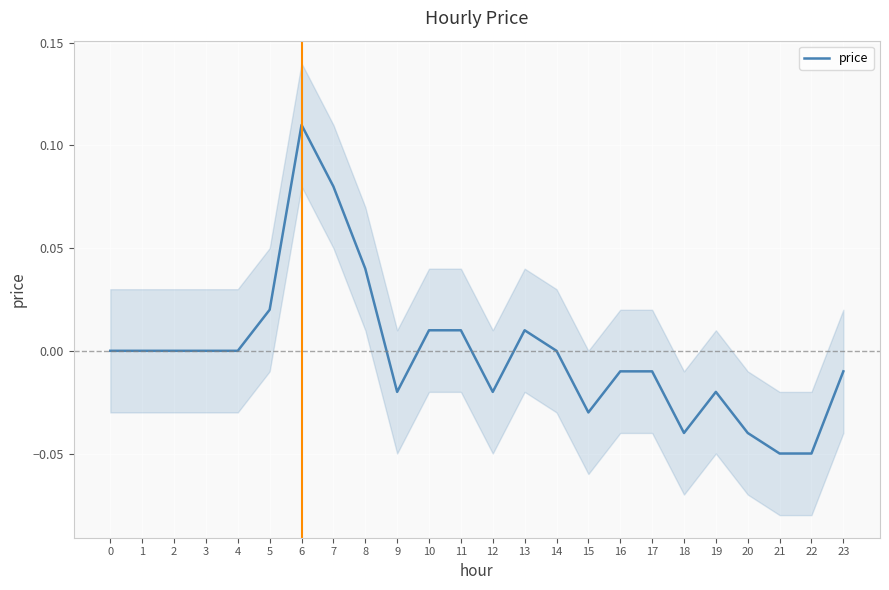

At which category does the data reach its first local peak?

6